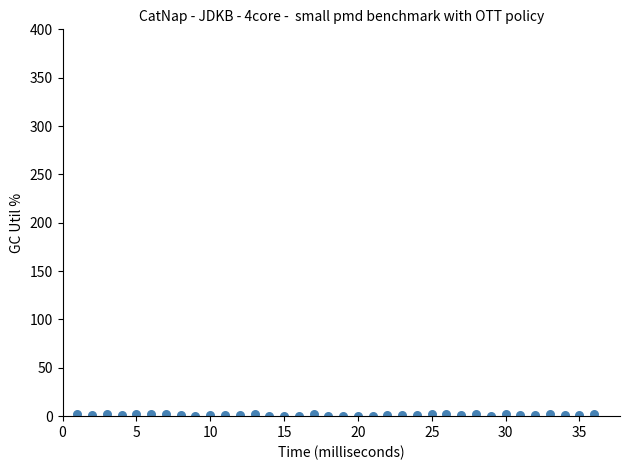

What is the range of Y values (max minus min)?

2.3